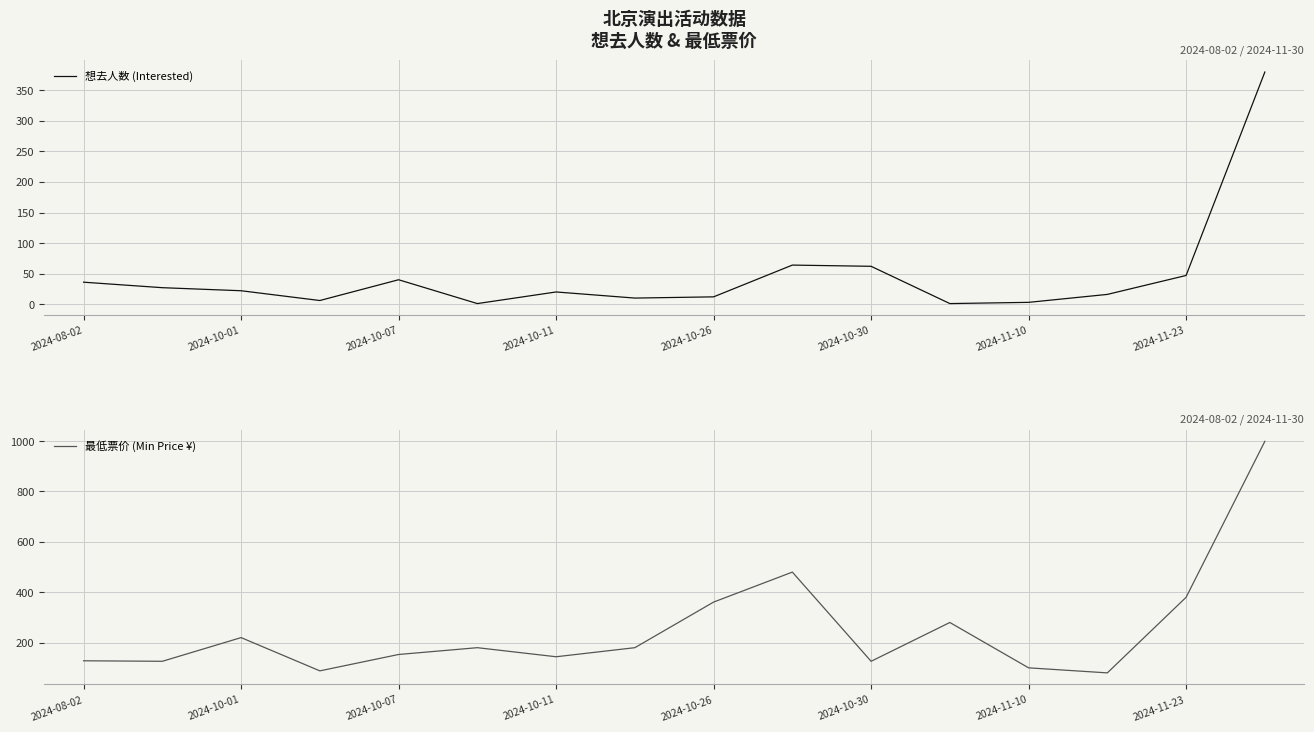

What is the difference between the second highest and minimum values in the 最低票价 (Min Price ¥) series?

400